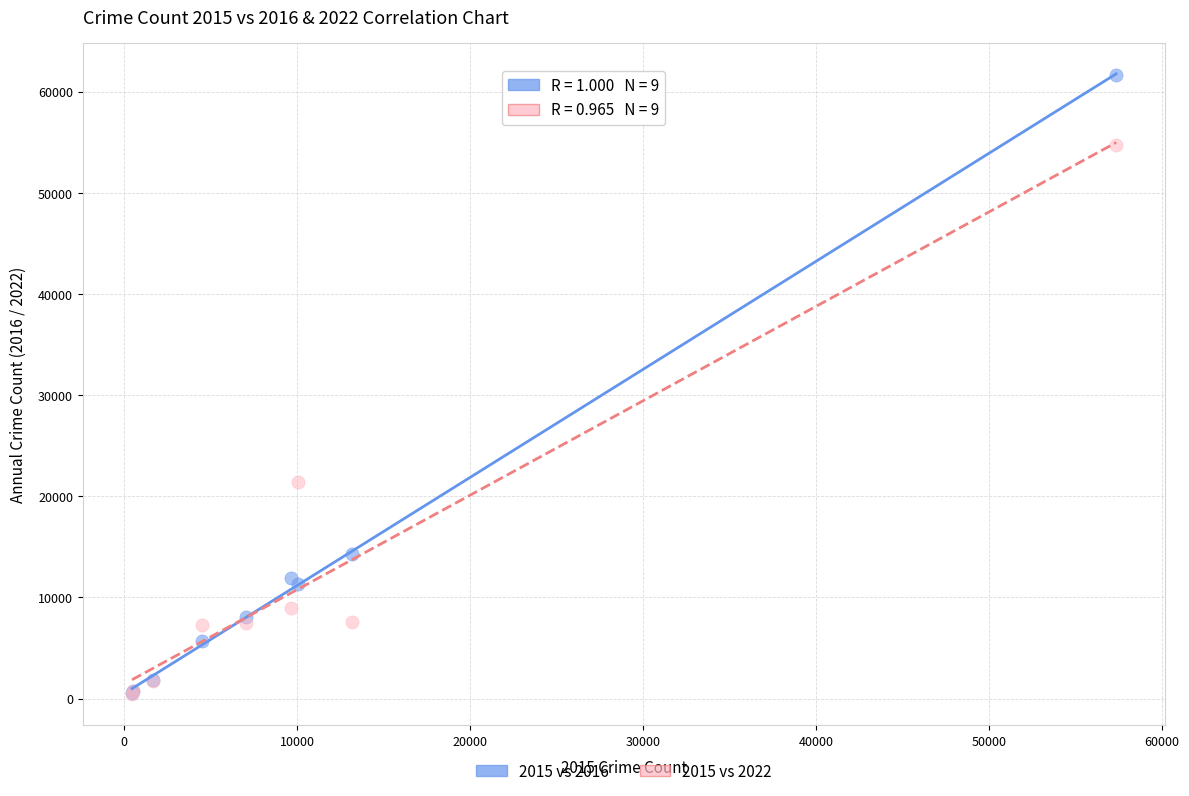

Which series has the largest Y range (max minus min)?

2015 vs 2016